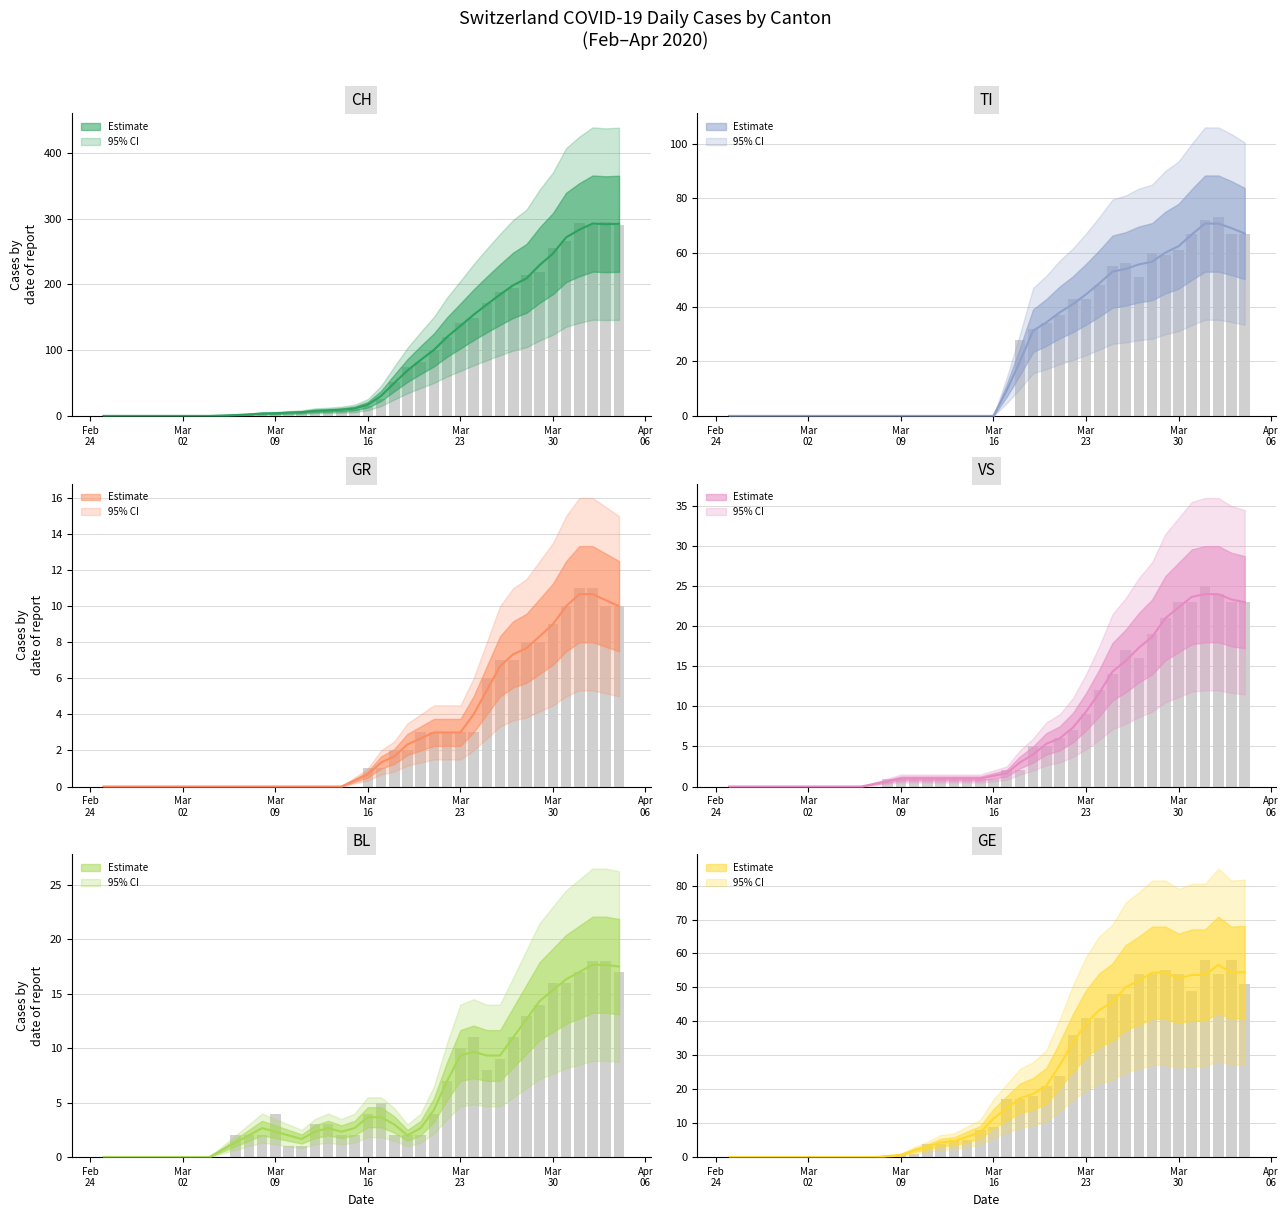

Is the value of GR at 14 greater than the value of VS at 30?

No